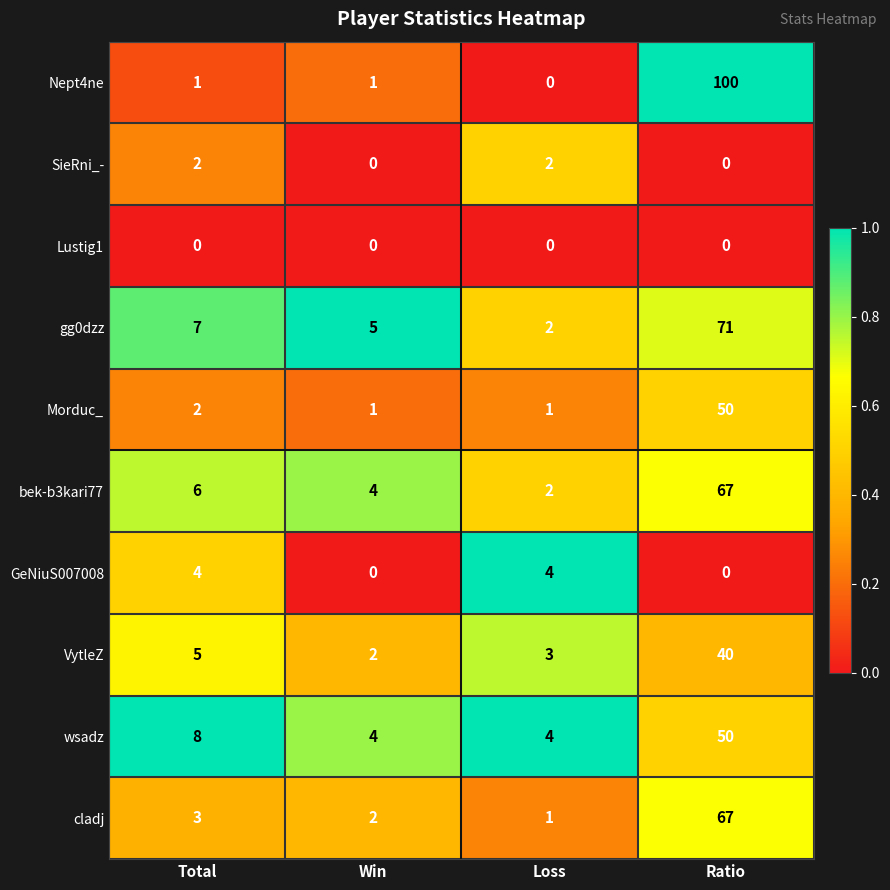

Which series has the largest total across all categories?

Nept4ne